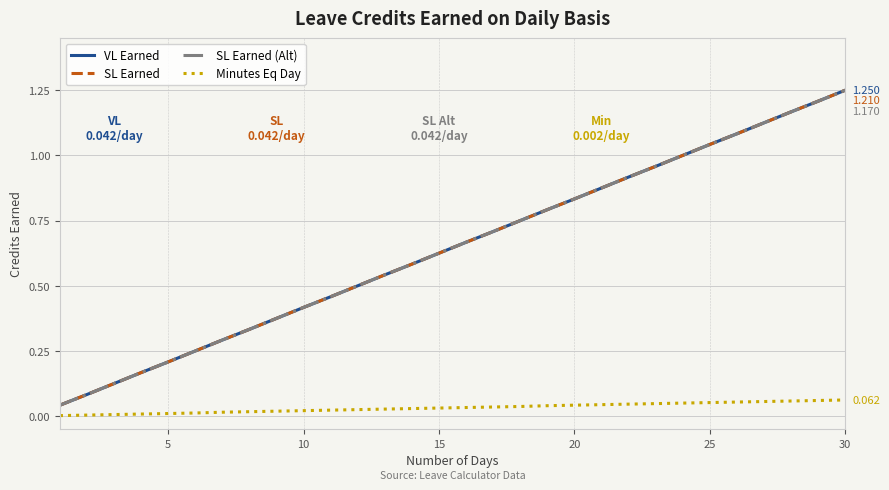

Which series has the widest spread of values?

VL Earned